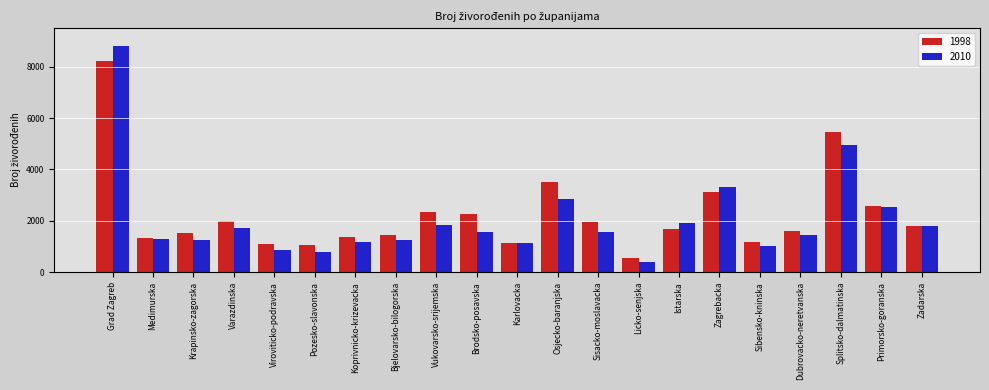

What is the total value across all series at Medimurska?

2600